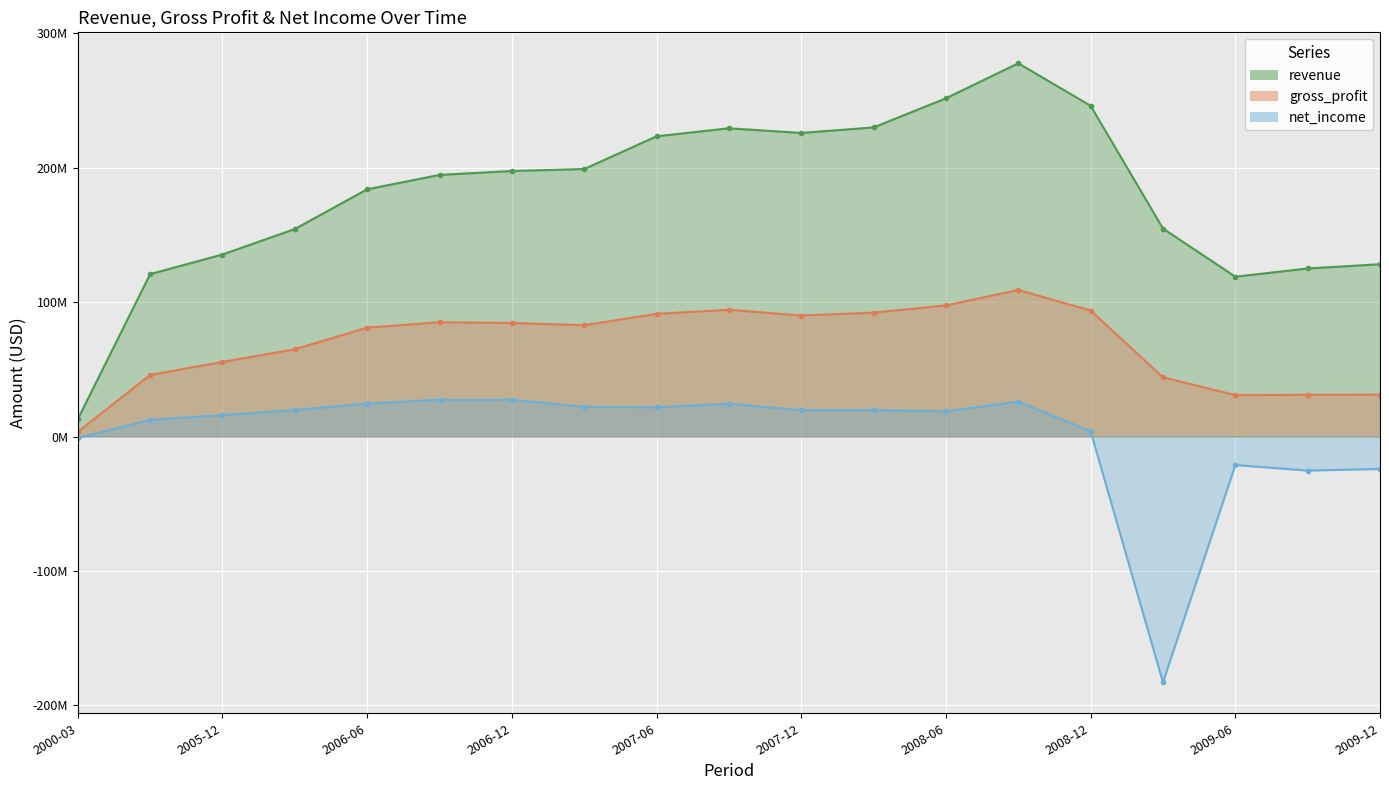

Which series changed the most between 2008-03 and 2008-09?

revenue